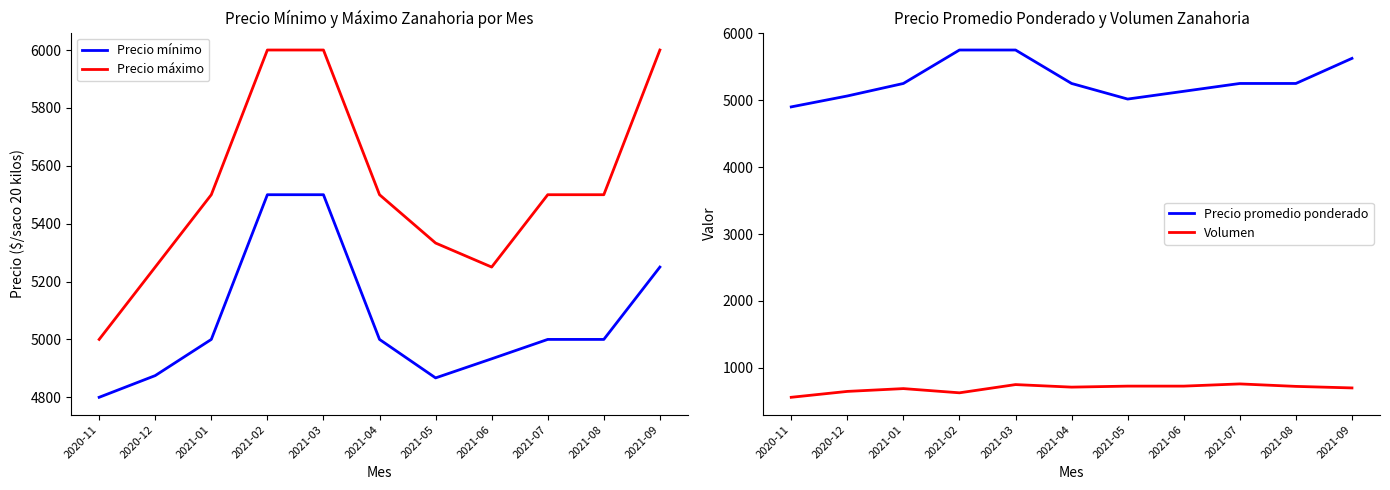

At which label does Volumen reach its minimum?

2020-11